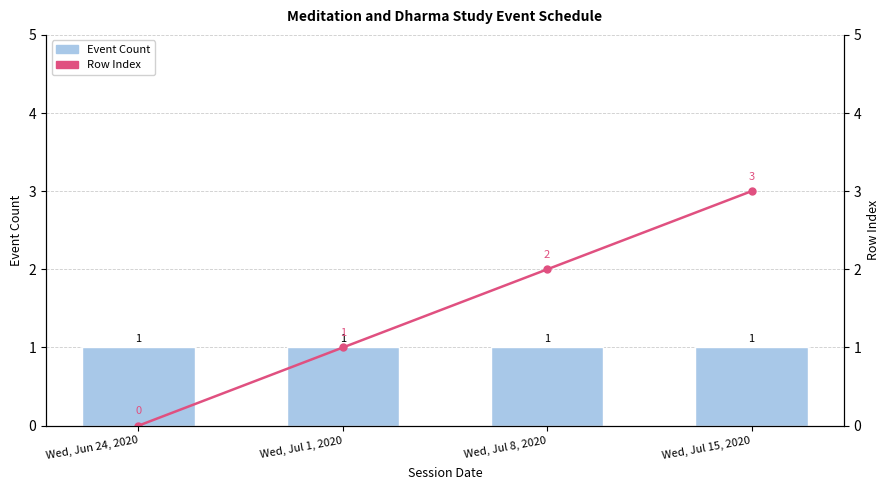

How many positive values does the Row Index series have?

3